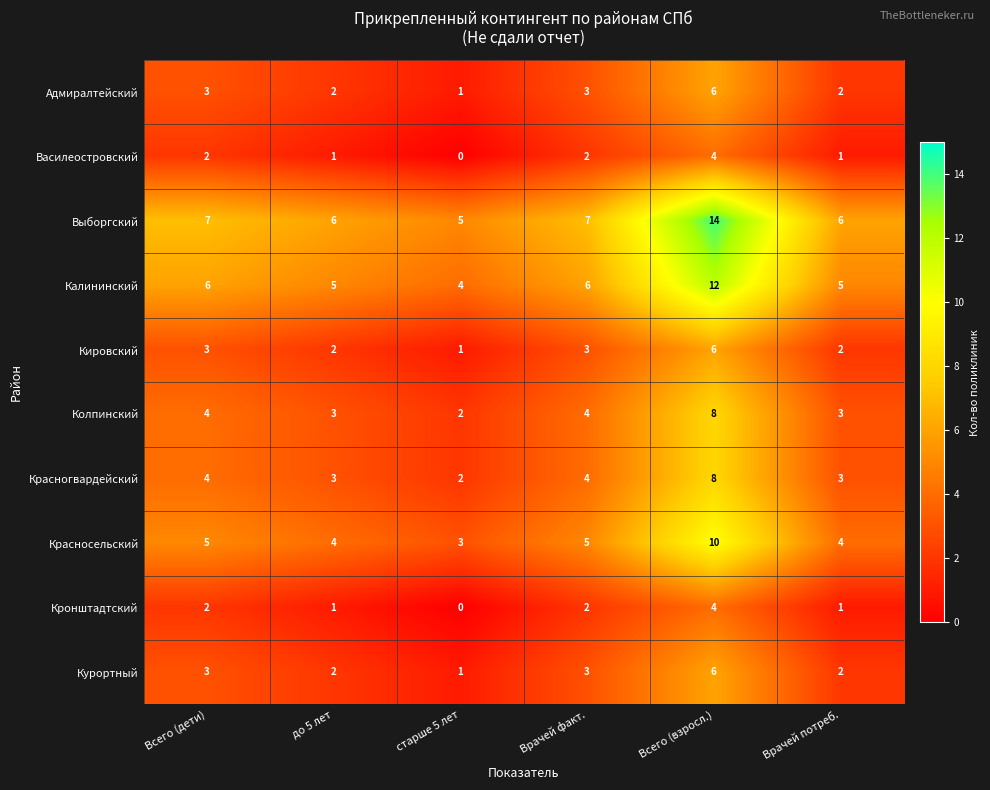

At which category is the sum across all series the highest?

Всего (взросл.)